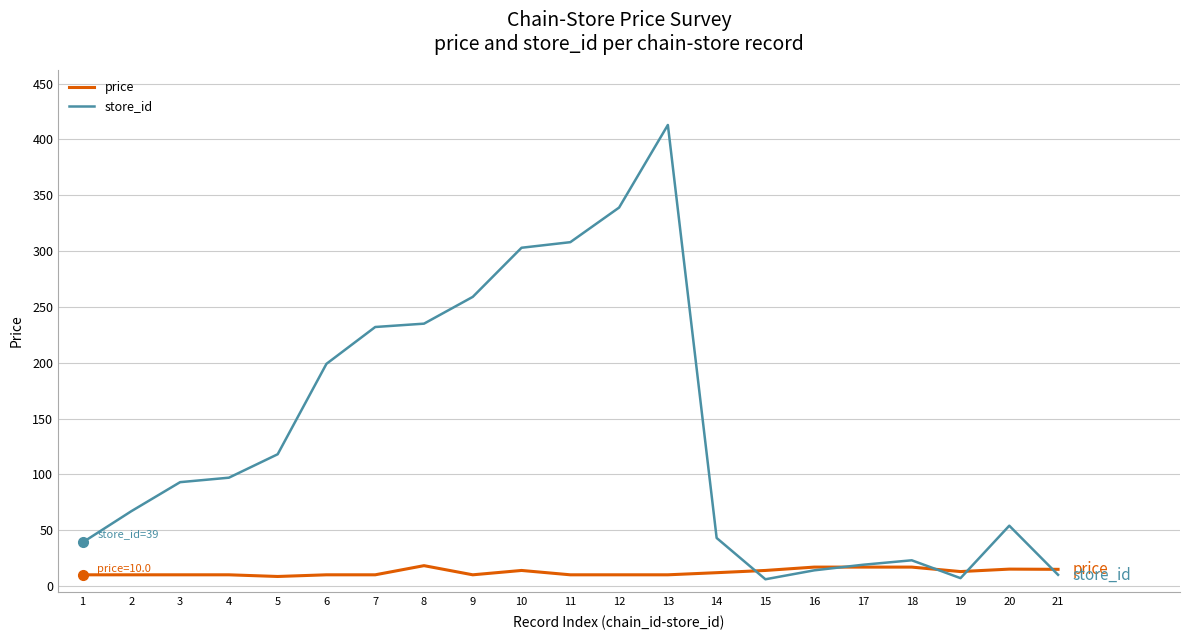

What is the sum of all price values?

260.0